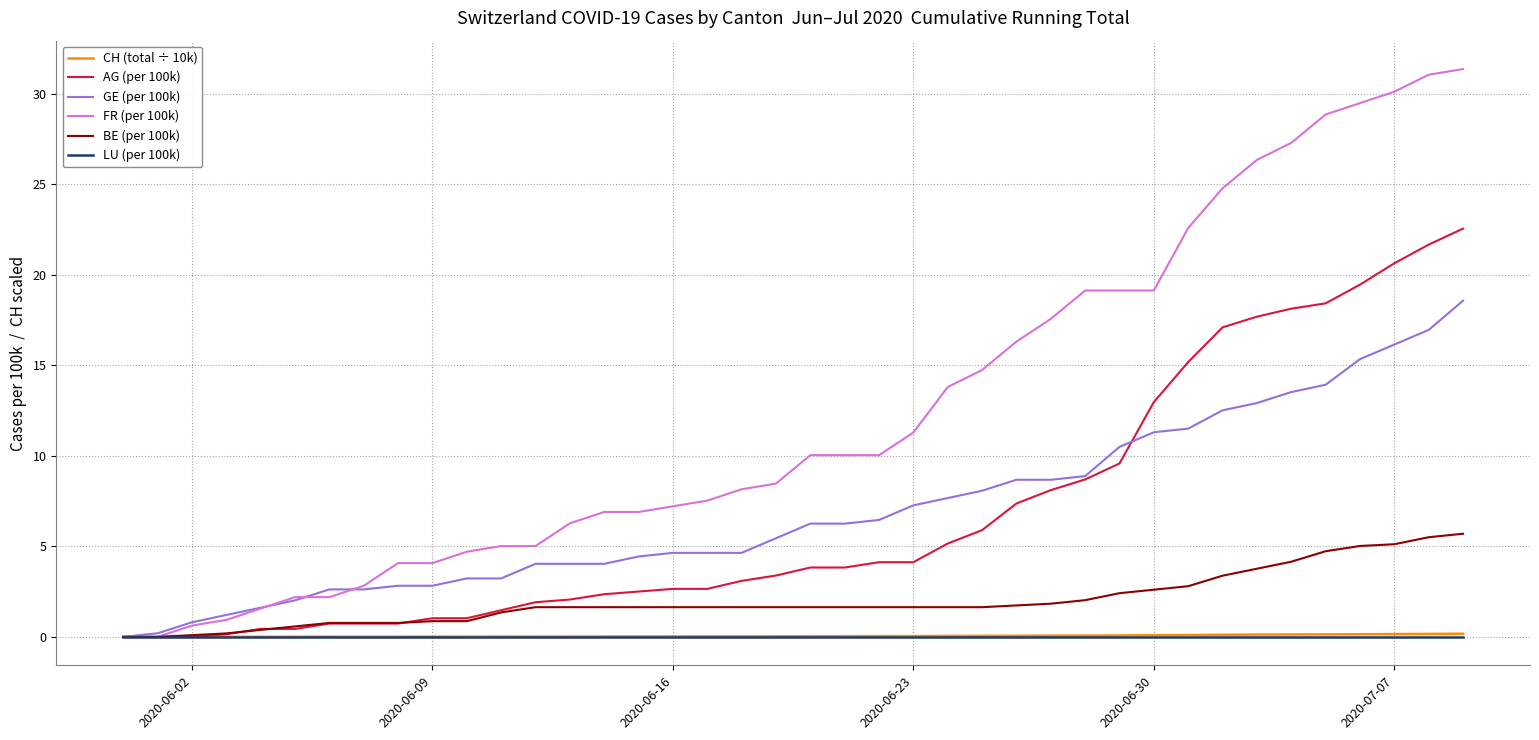

What is the maximum value shown in the chart?

31.4